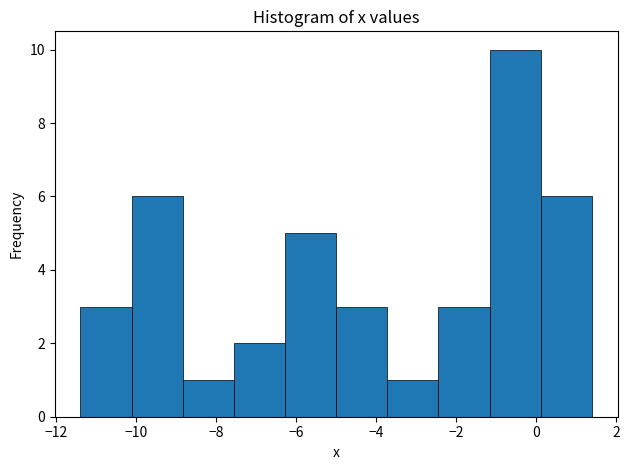

What is the height of the bar covering -1.16 to 0.12 on the x-axis? Neither the bar edges nor the heights are printed on the chart, so give them approximately, as read against the axes.

10